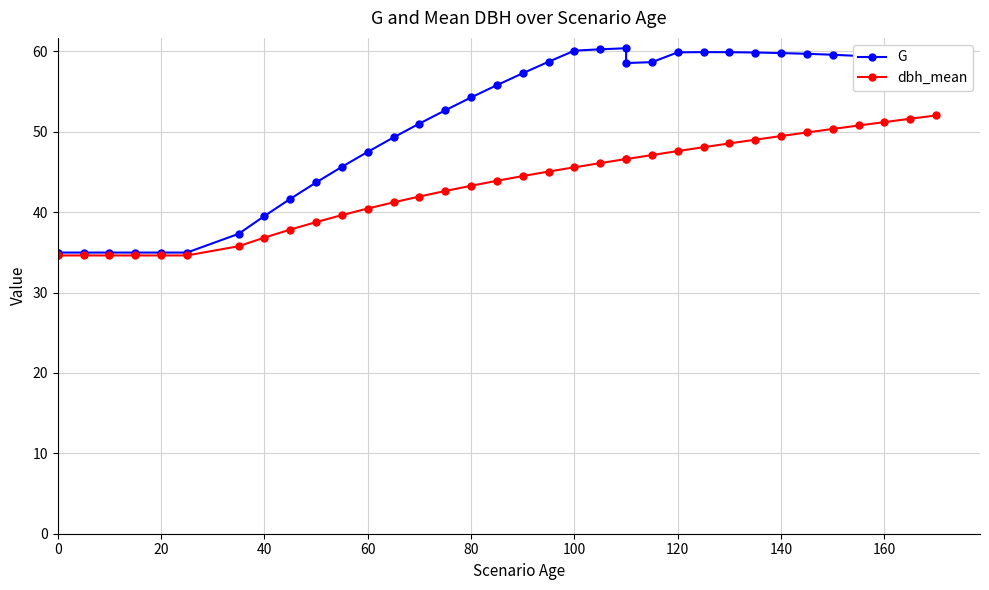

What is the difference between the maximum and minimum values in the dbh_mean series?

17.4